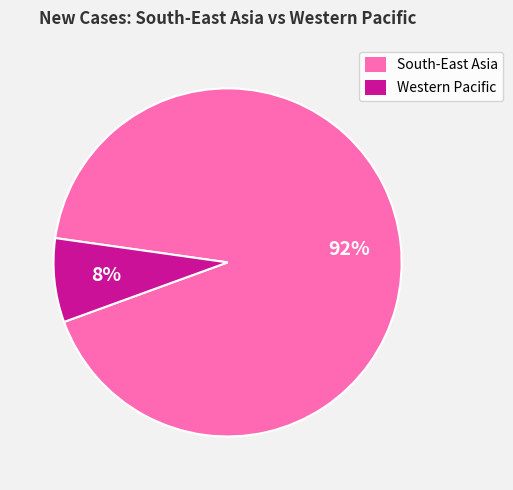

Does South-East Asia represent more than half of the total?

Yes